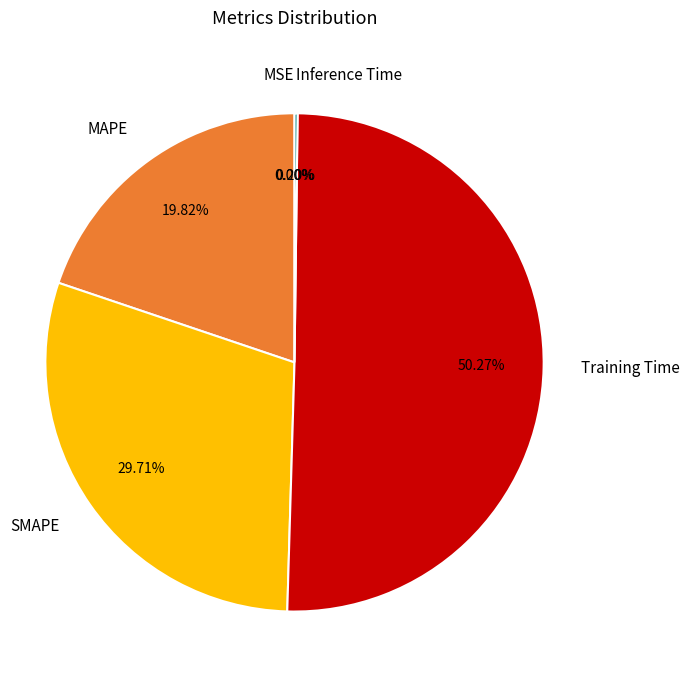

Which category has the biggest portion of the pie?

Training Time